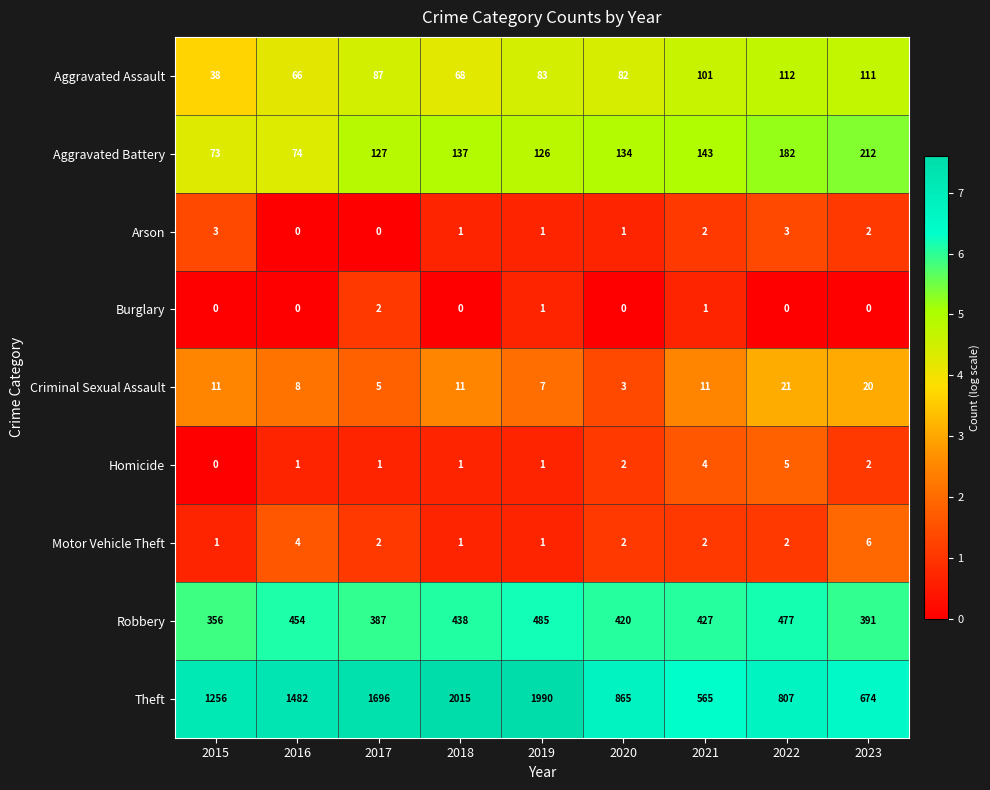

Which series has the widest spread of values?

Theft